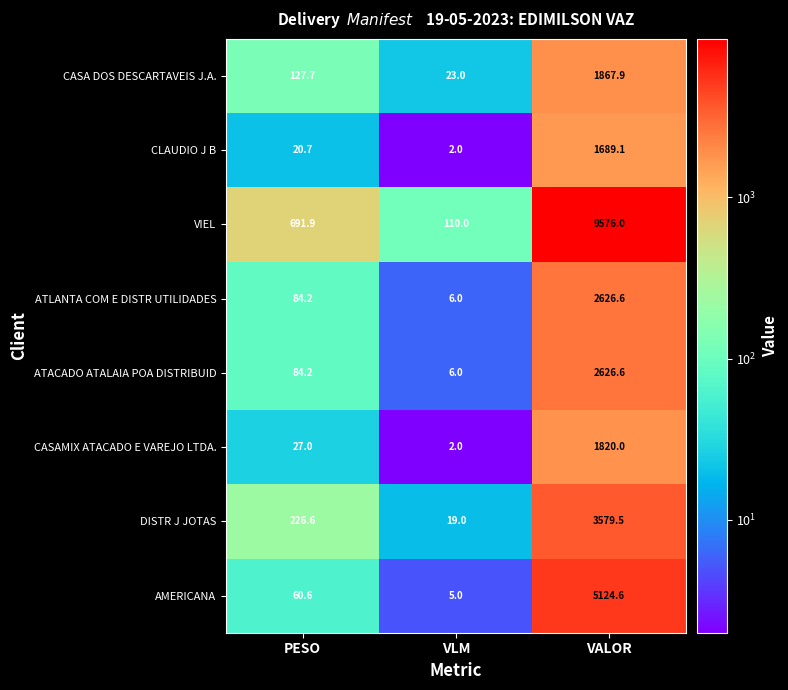

What is the approximate value of ATLANTA COM E DISTR UTILIDADES at VLM?

6.0